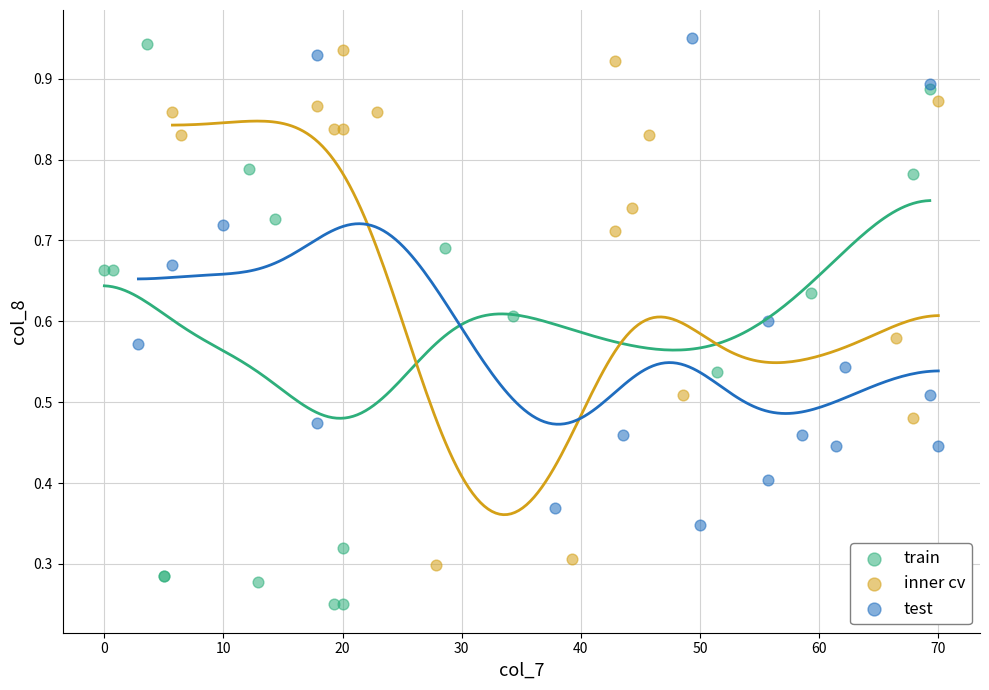

What are all the series names shown in the legend?

train, inner cv, test